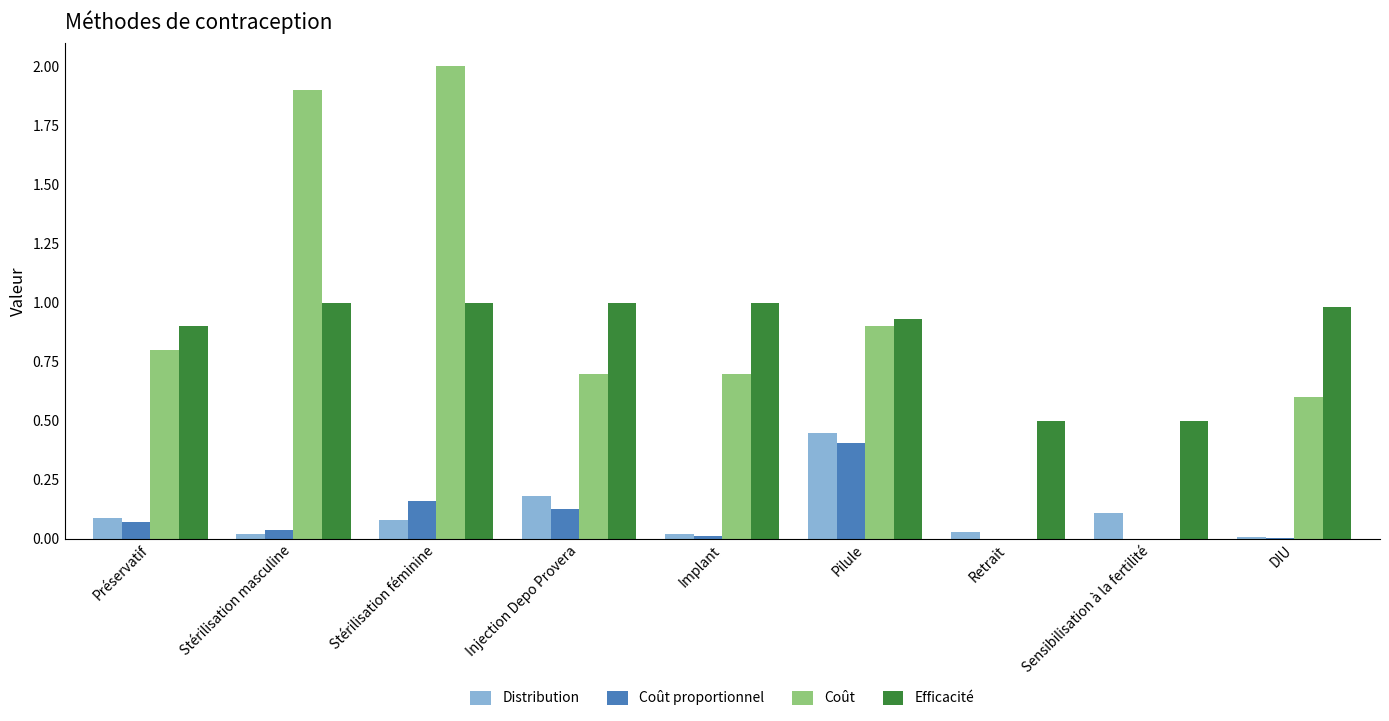

What is the total value across all series at Préservatif?

1.9